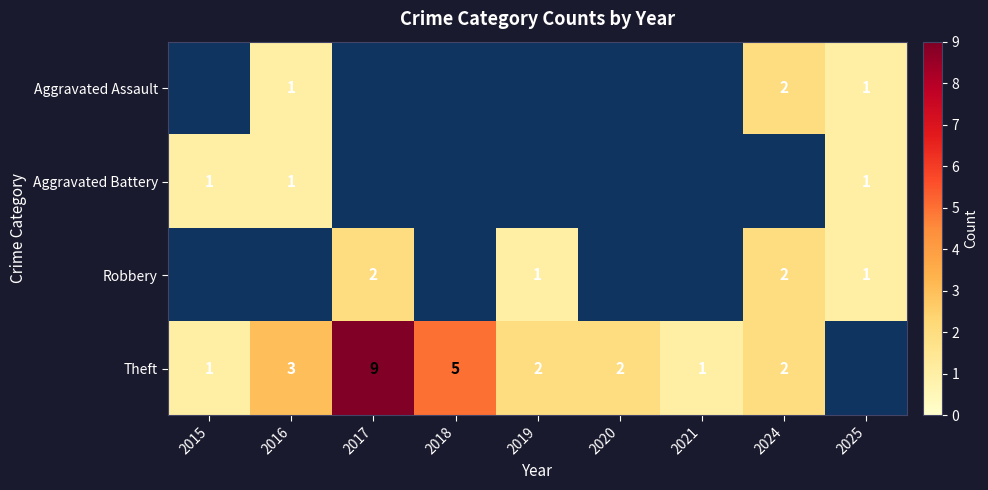

What is the minimum value shown in the chart?

1.0